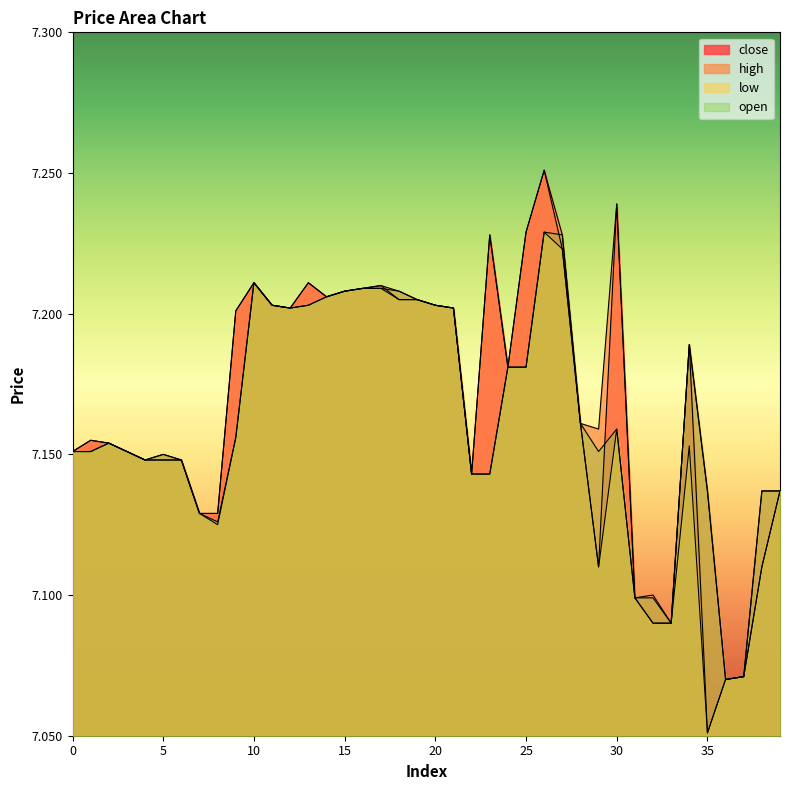

Which category has the lowest value across all series?

35